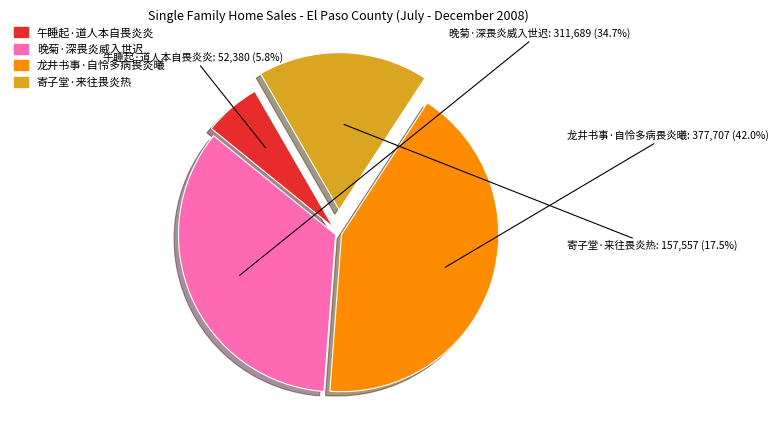

Approximately how many times larger is the value at 寄子堂·来往畏炎热 compared to 晚菊·深畏炎威入世迟?

0.5